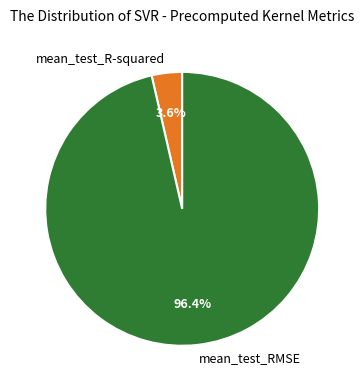

Does any single category account for the majority?

Yes